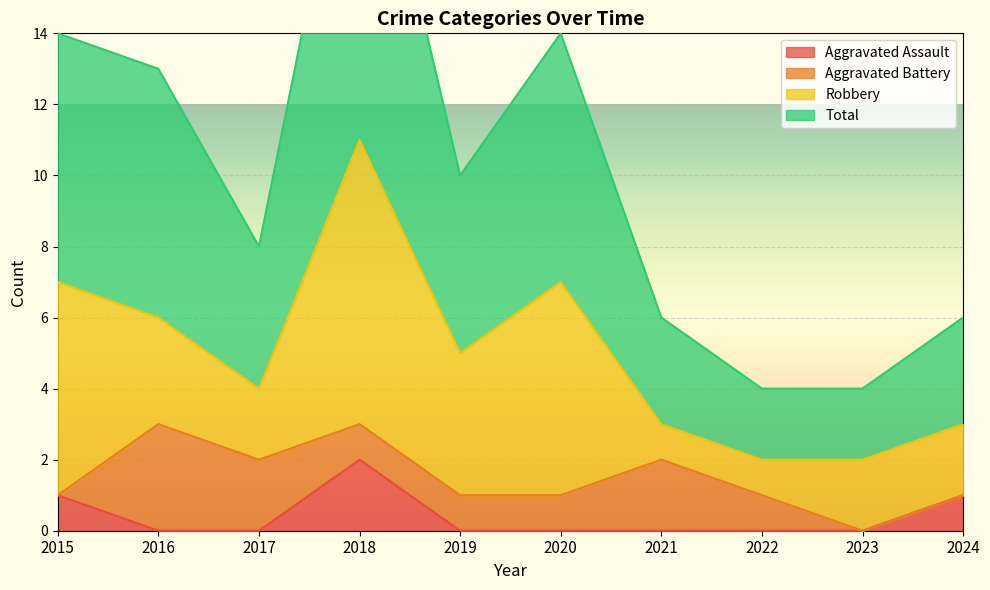

In Aggravated Assault, how many points are higher than both neighbors (excluding endpoints)?

1